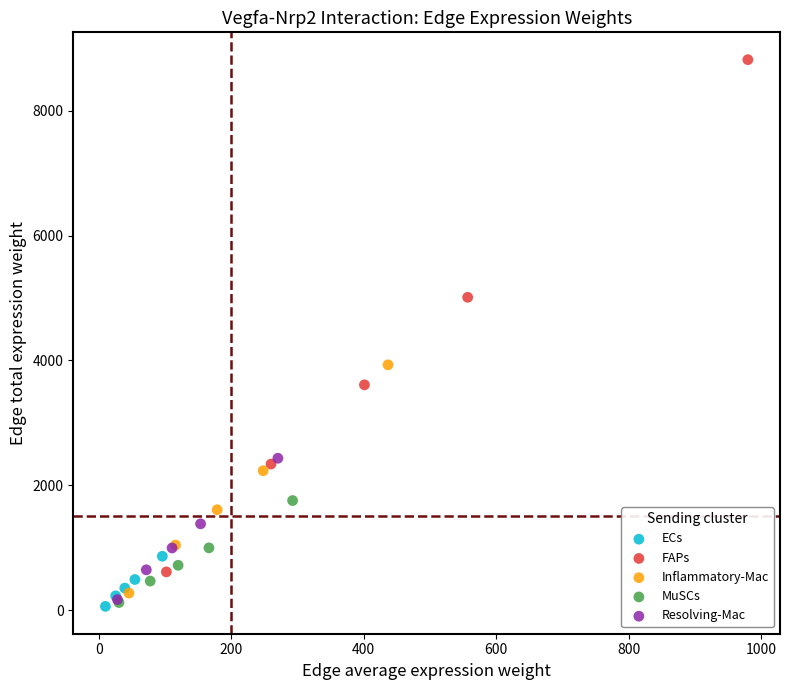

What are all the series names shown in the legend?

ECs, FAPs, Inflammatory-Mac, MuSCs, Resolving-Mac